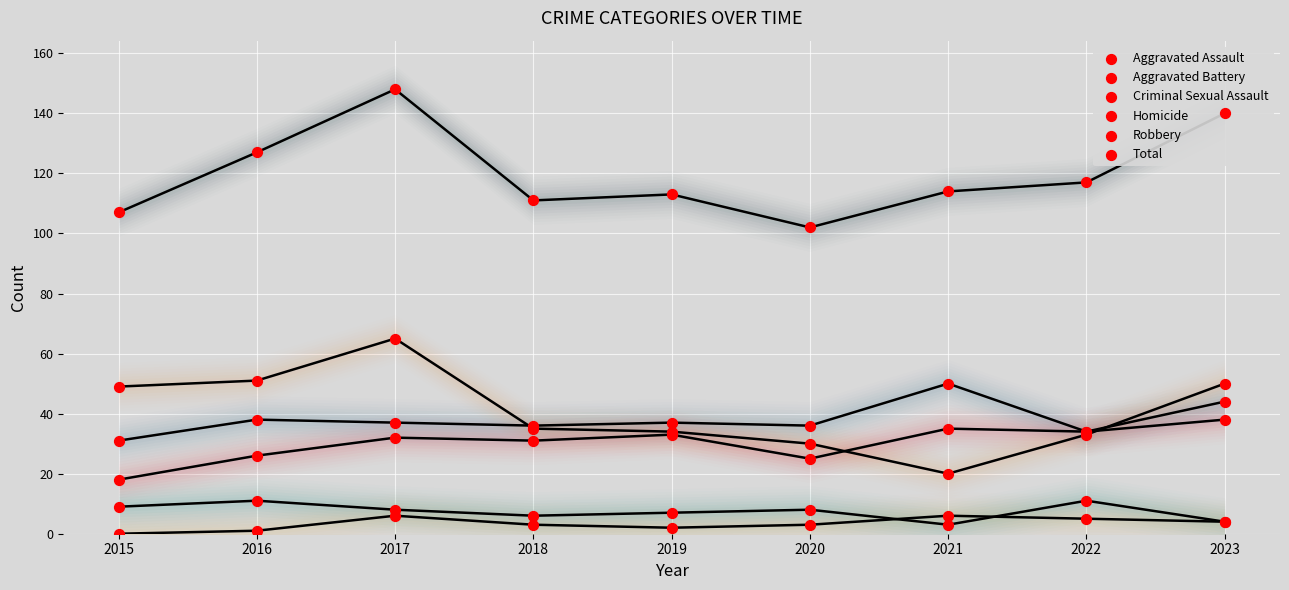

What are all the series names shown in the legend?

Aggravated Assault, Aggravated Battery, Criminal Sexual Assault, Homicide, Robbery, Total